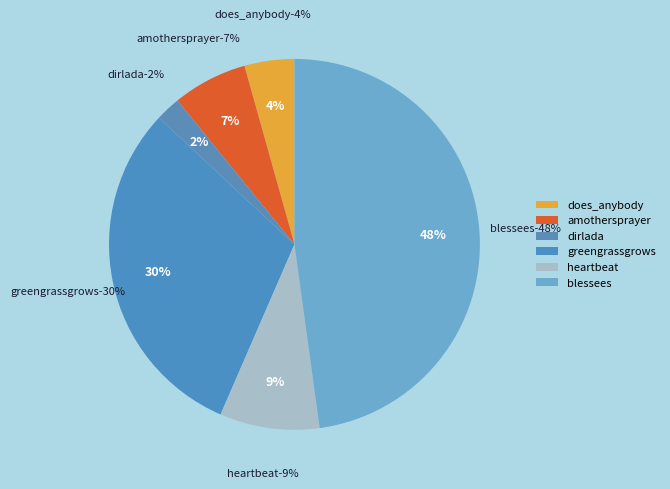

What percentage is NOT represented by greengrassgrows?

69.6%